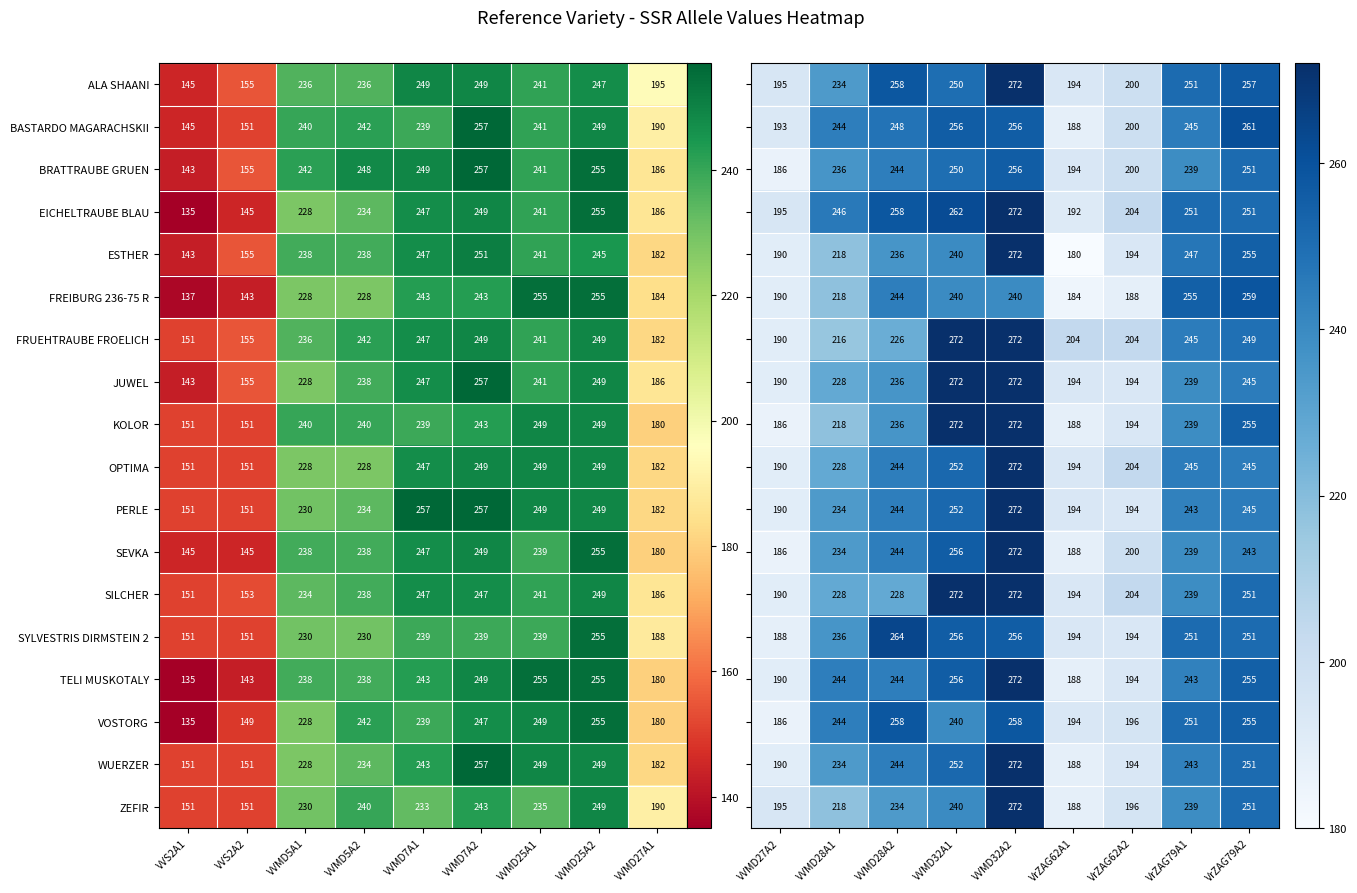

What is the lowest value of the WUERZER series?

151